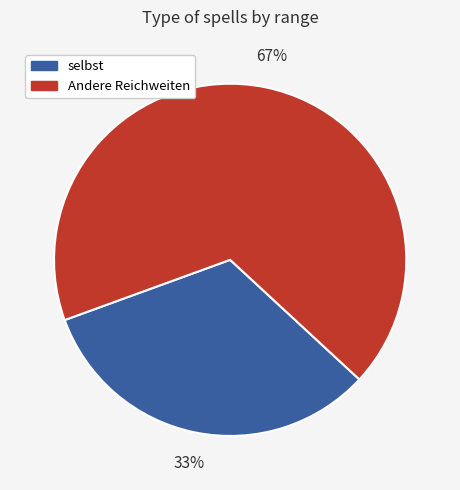

Approximately how many times larger is the value at selbst compared to Andere Reichweiten?

0.5